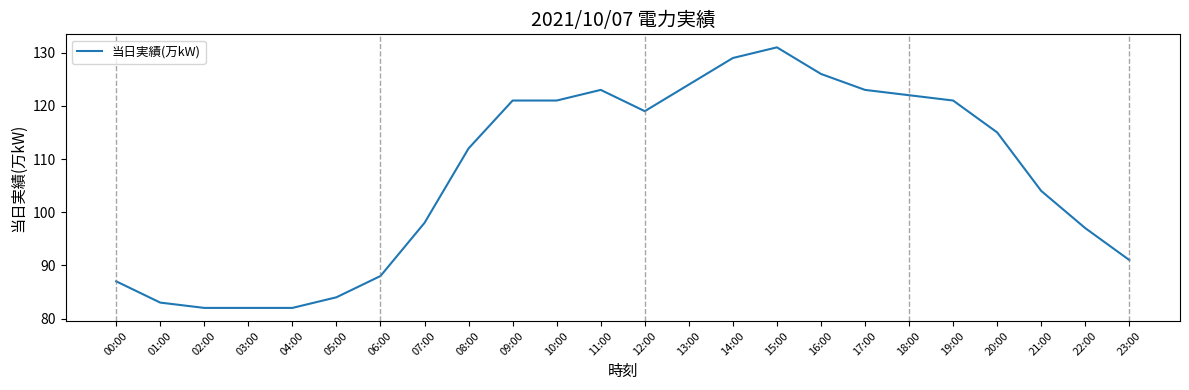

Is this an area chart (filled region under the line)?

No